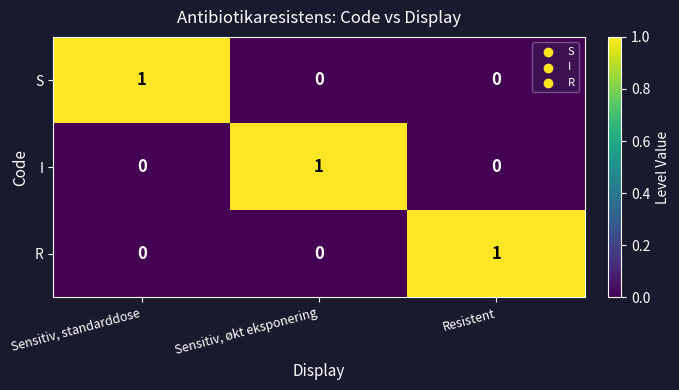

How many S values are between 0 and 1?

3